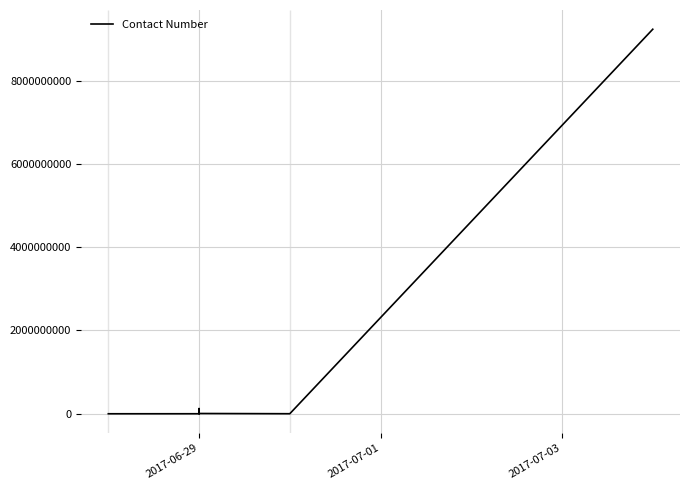

What is the difference between the values at 5 and 3?

889018